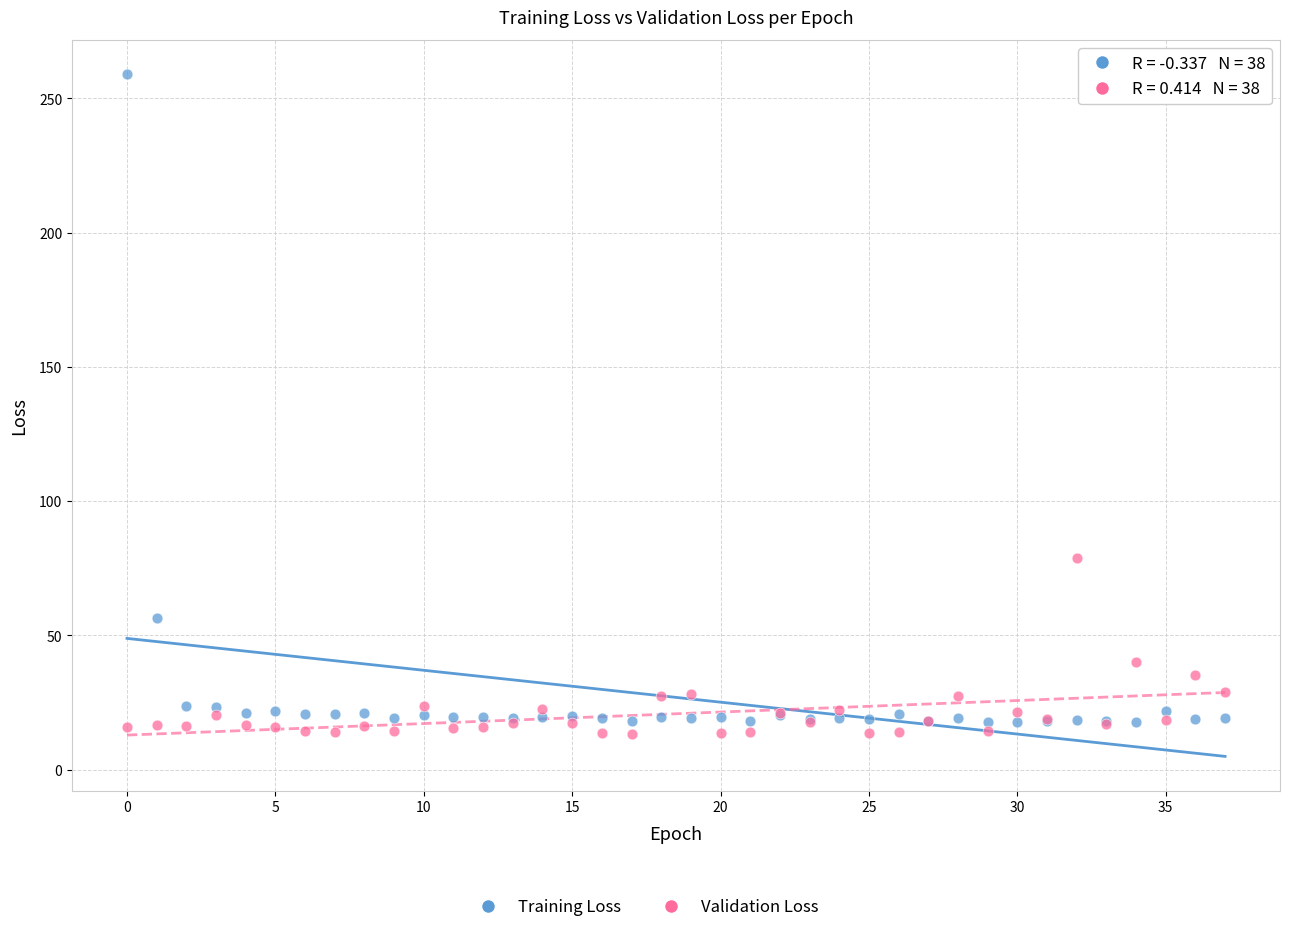

Across all series, what Y value is closest to 136?

79.0